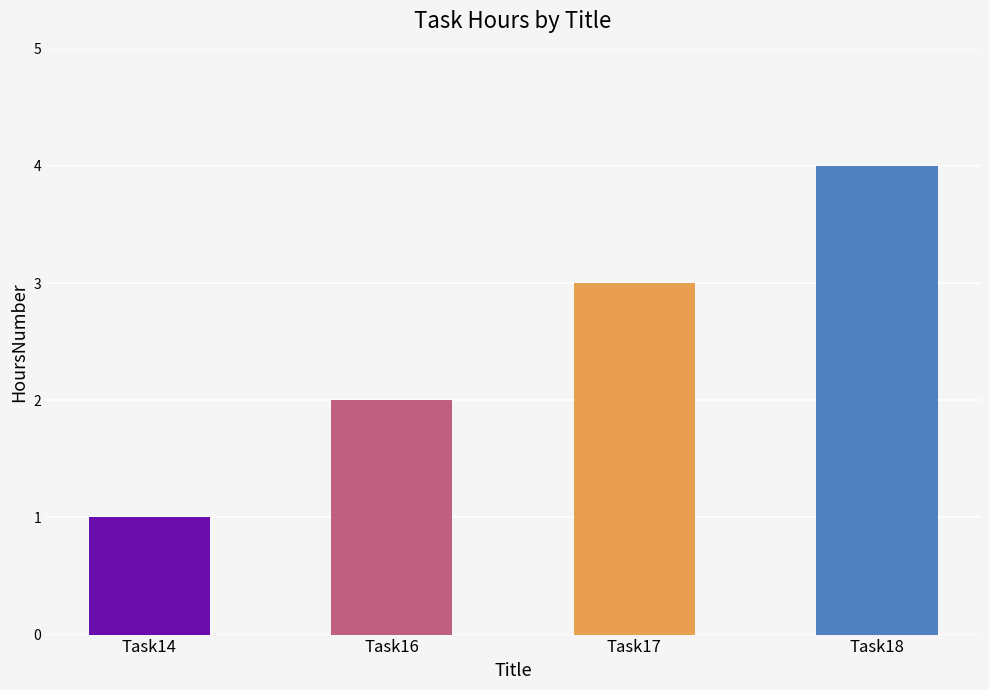

Which has a higher value, Task16 or Task18?

Task18